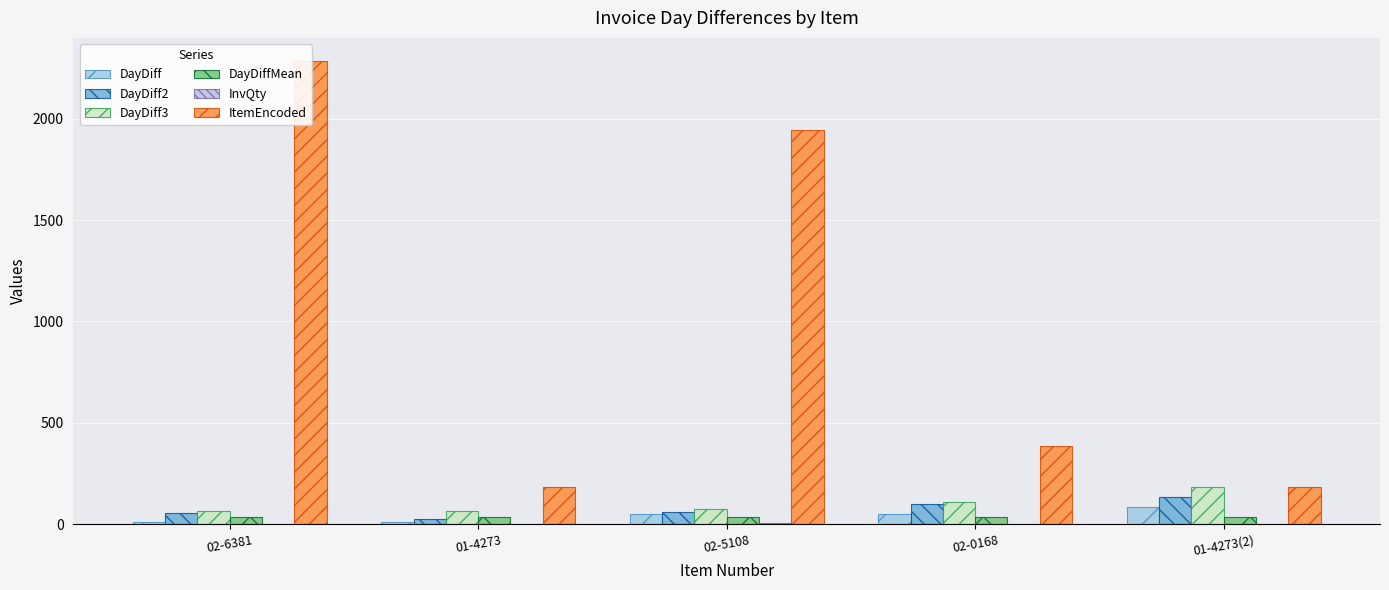

What is the greatest value displayed?

2284.0